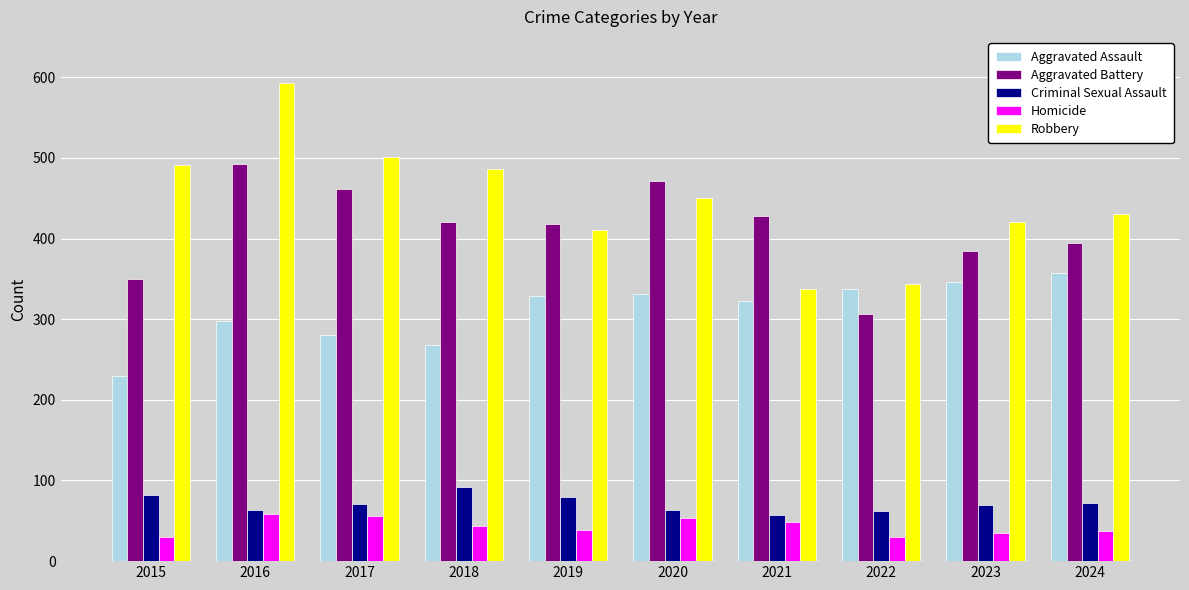

What is the value of the Robbery bar at the 3rd from the left?

501